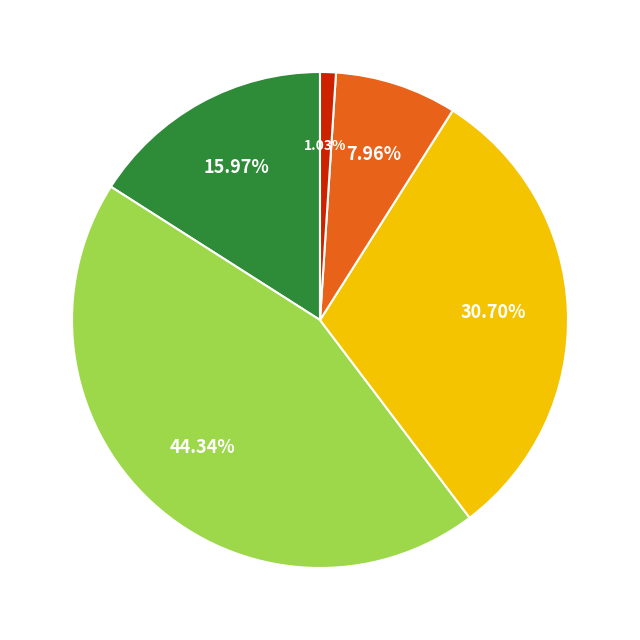

Is there a majority slice in this chart?

No